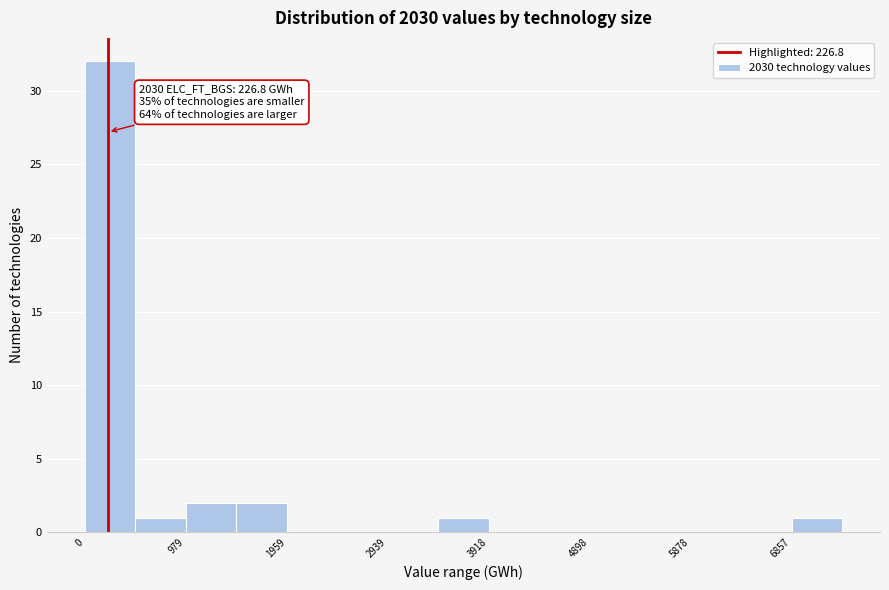

Which range on the x-axis has the tallest bar?

0 to 500